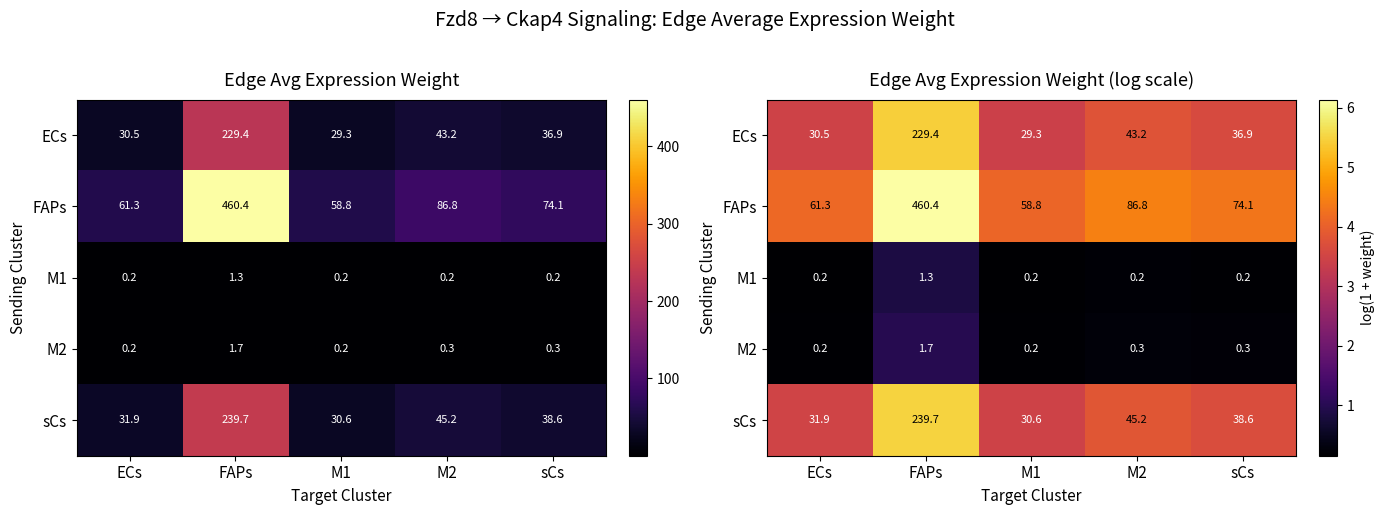

What is the total value across all series at M2?

12.6